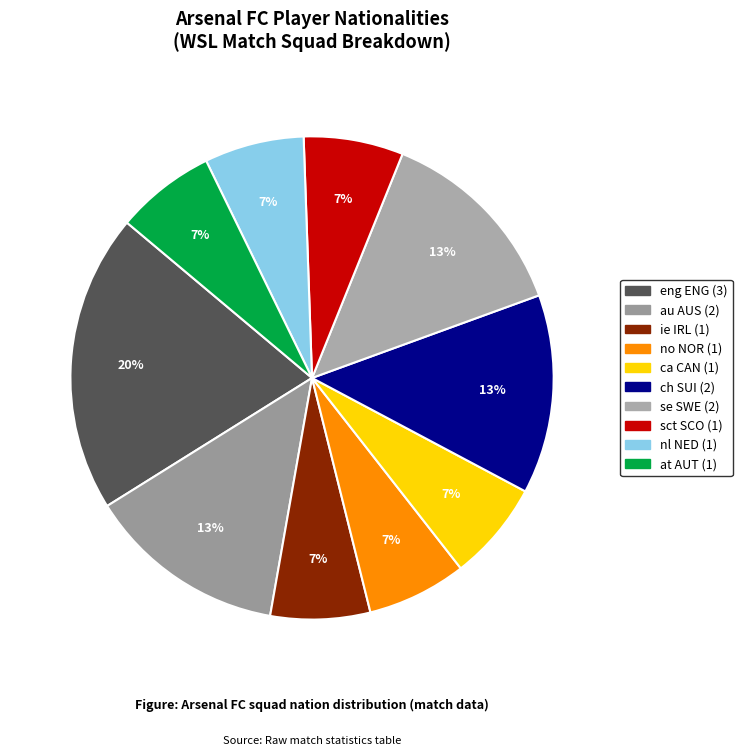

How many segments does this pie chart have?

10